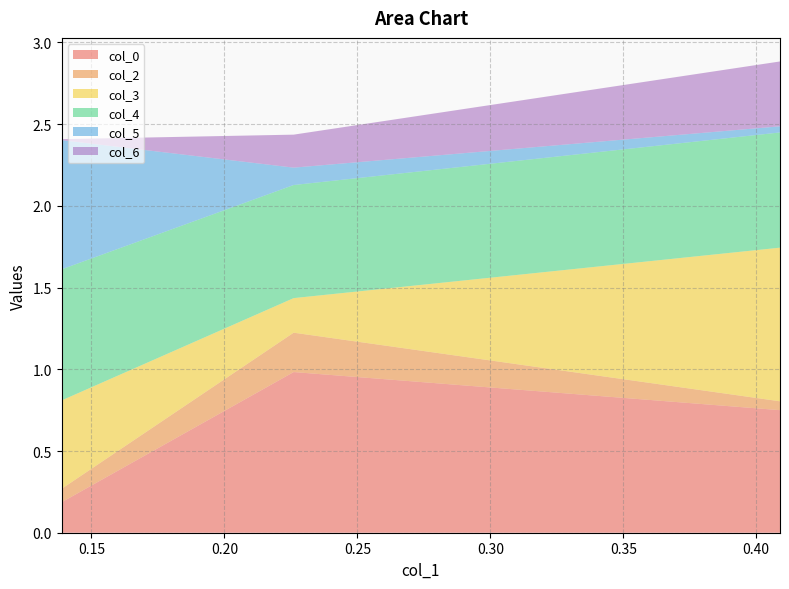

Reading left to right, list all the values displayed in this chart.

col_0: 0.2	1.0	0.7
col_2: 0.1	0.2	0.1
col_3: 0.5	0.2	0.9
col_4: 0.8	0.7	0.7
col_5: 0.8	0.1	0.0
col_6: 0.0	0.2	0.4